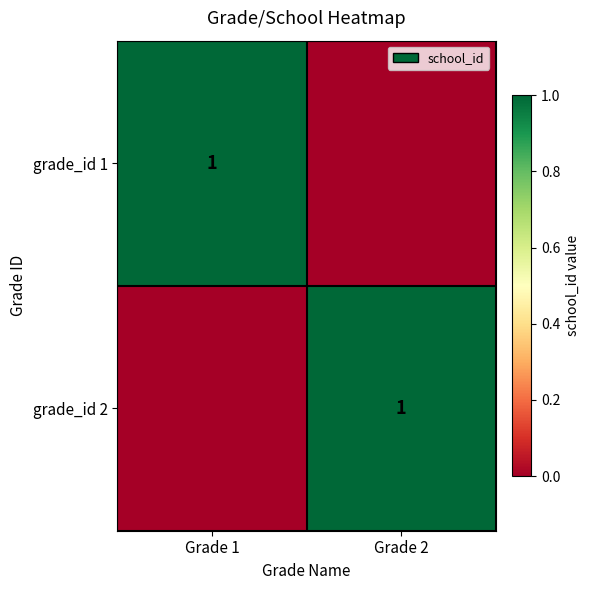

The grade_id 2 series shows 2 at Grade 2. True or false?

False